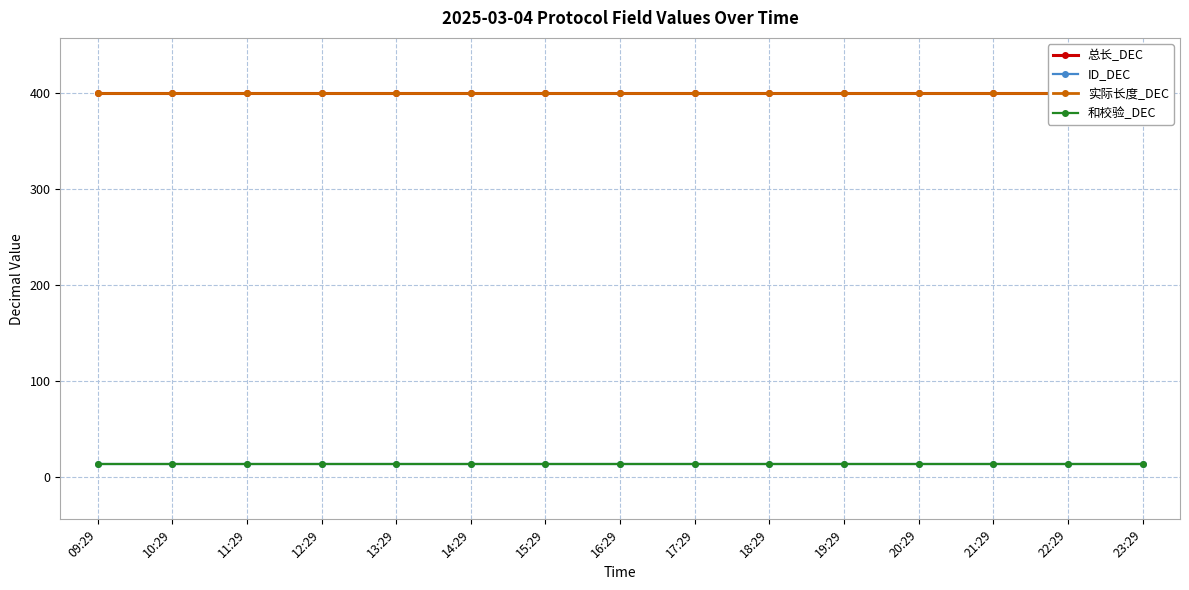

At which category is the sum across all series the highest?

09:29